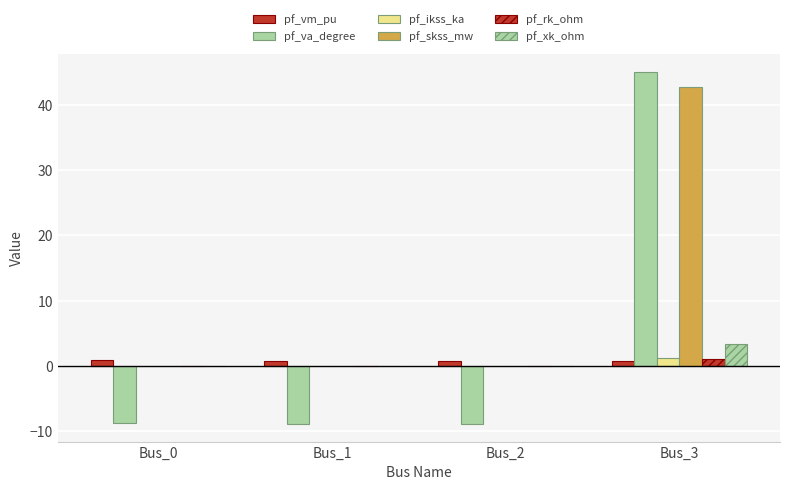

Count the number of categories in the chart.

4